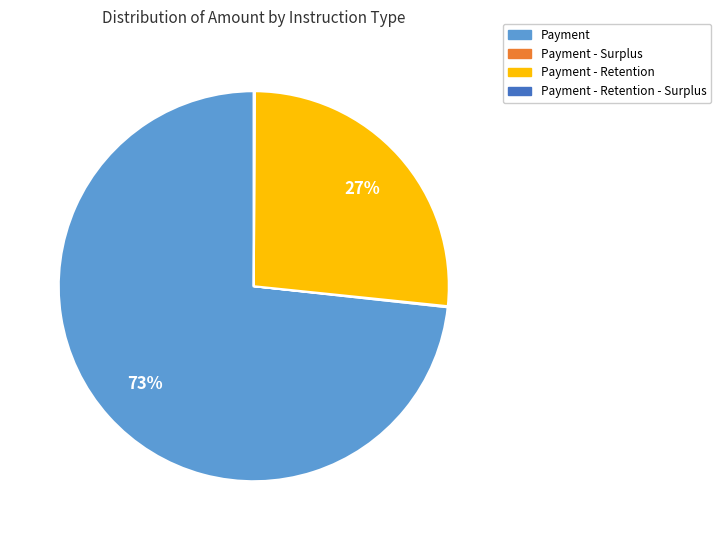

To the nearest percent, what percentage of the pie is Payment - Retention?

27%